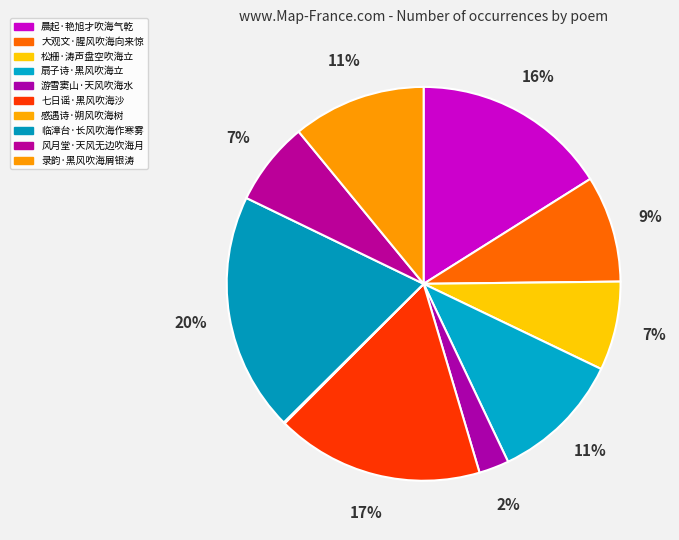

Rank the categories by value from highest to lowest.

临漳台·长风吹海作寒雾, 七日谣·黑风吹海沙, 晨起·艳旭才吹海气乾, 录韵·黑风吹海屑银涛, 扇子诗·黑风吹海立, 大观文·腥风吹海向来惊, 松栅·涛声盘空吹海立, 风月堂·天风无边吹海月, 游雪窦山·天风吹海水, 感遇诗·朔风吹海树